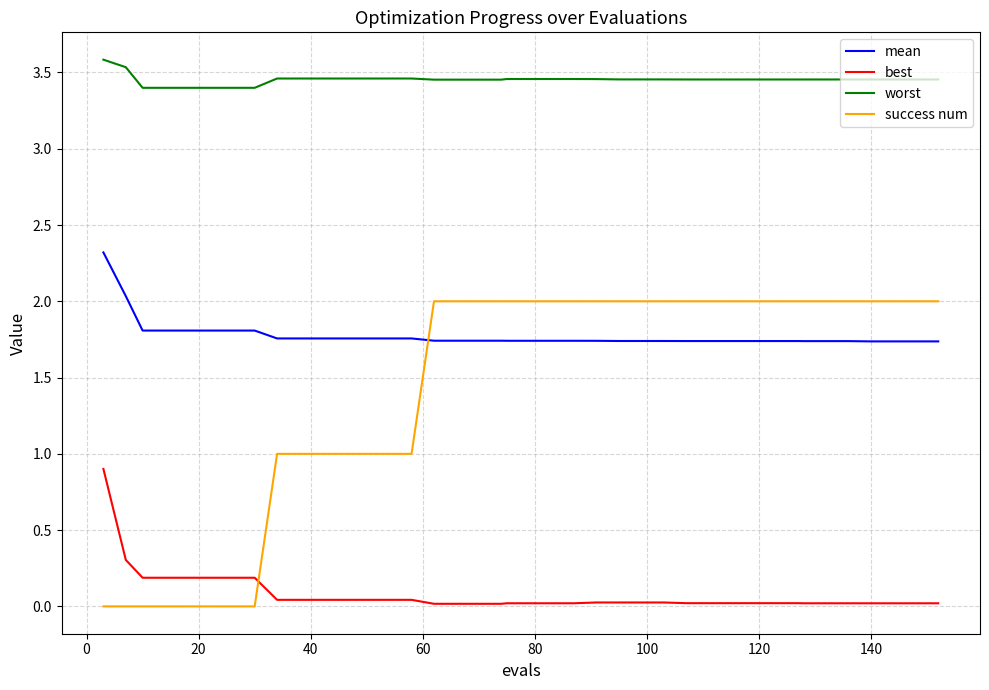

True or false: success num and worst intersect in this chart.

False